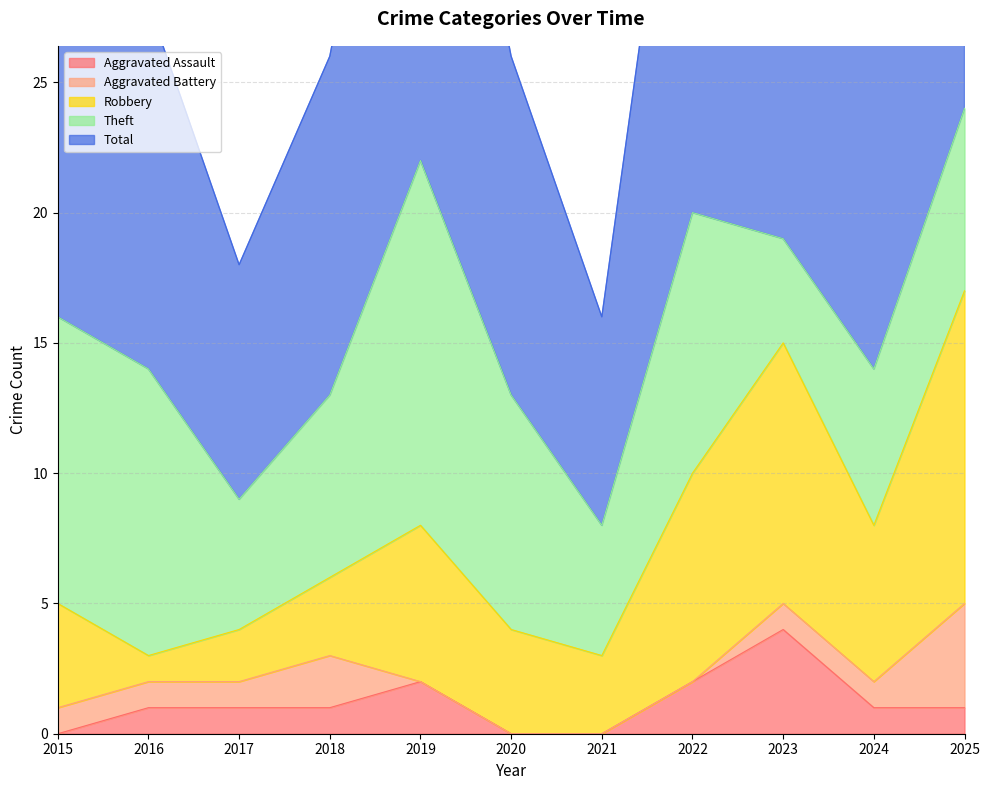

How many times do Theft and Robbery cross each other?

1